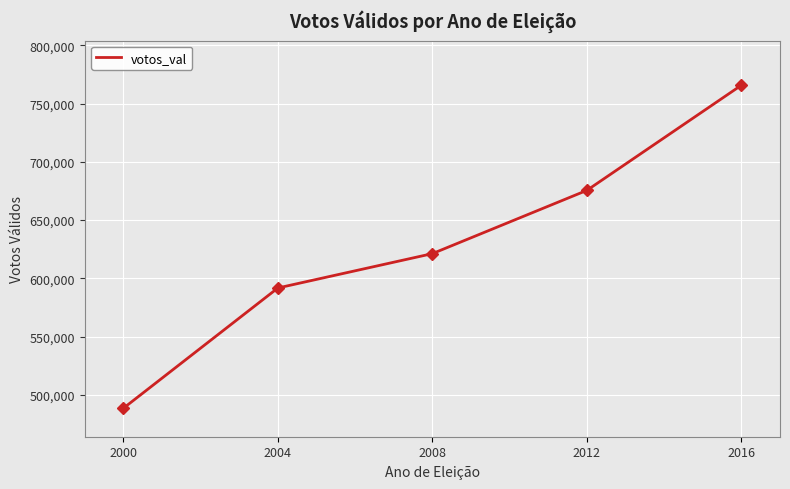

What is the difference between the second highest and second lowest values?

83697